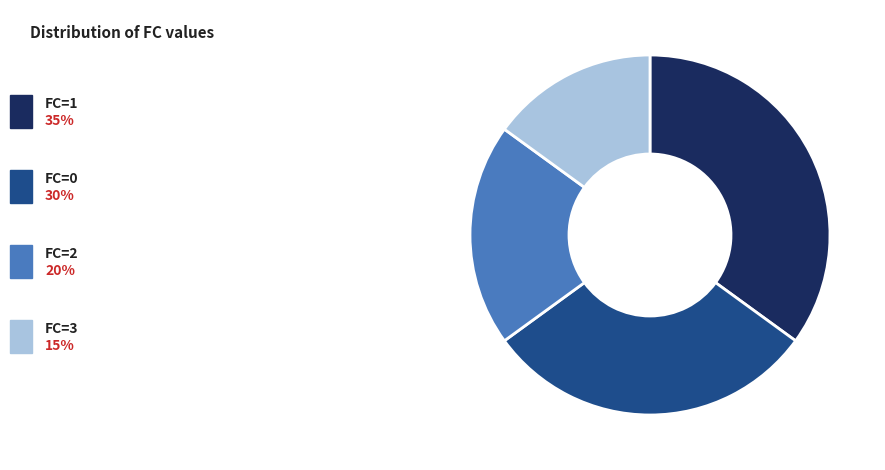

How many slices are in this pie chart?

4